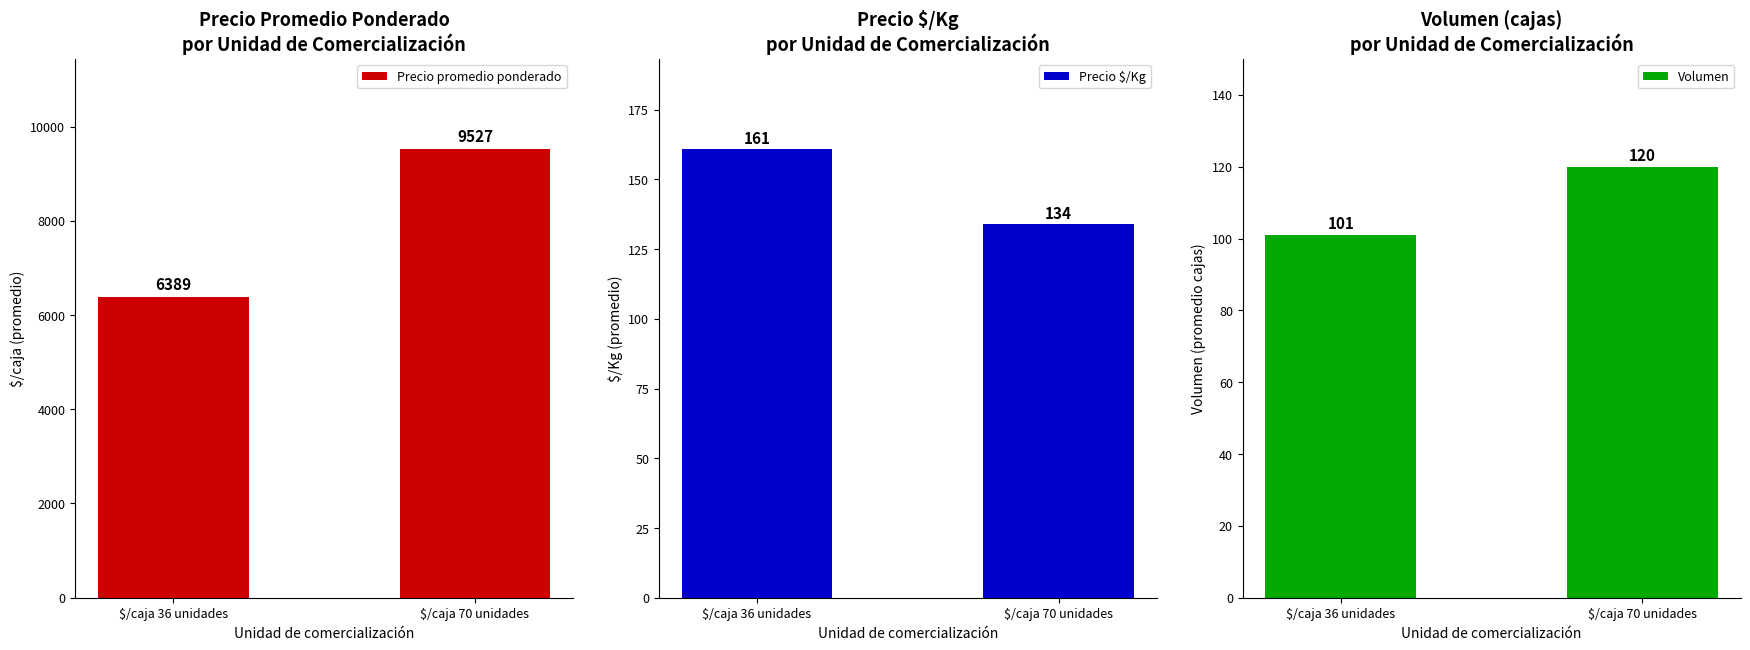

Does the chart contain any negative values?

No